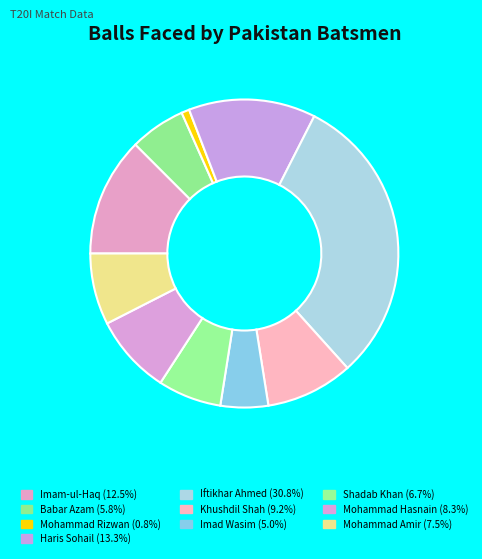

The Mohammad Rizwan slice represents 11% of the pie. True or false?

False